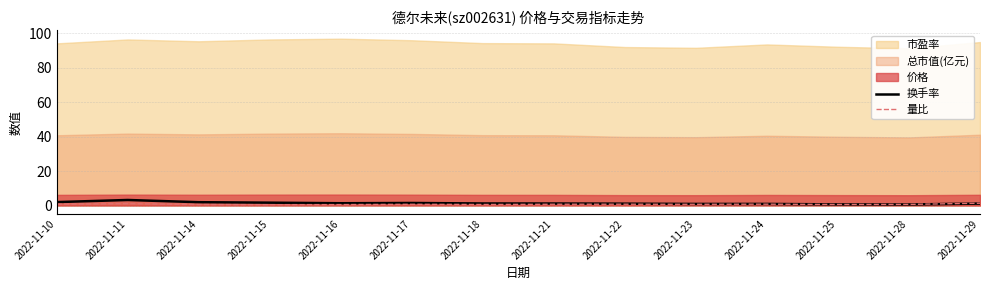

How many times do 量比 and 换手率 cross each other?

1